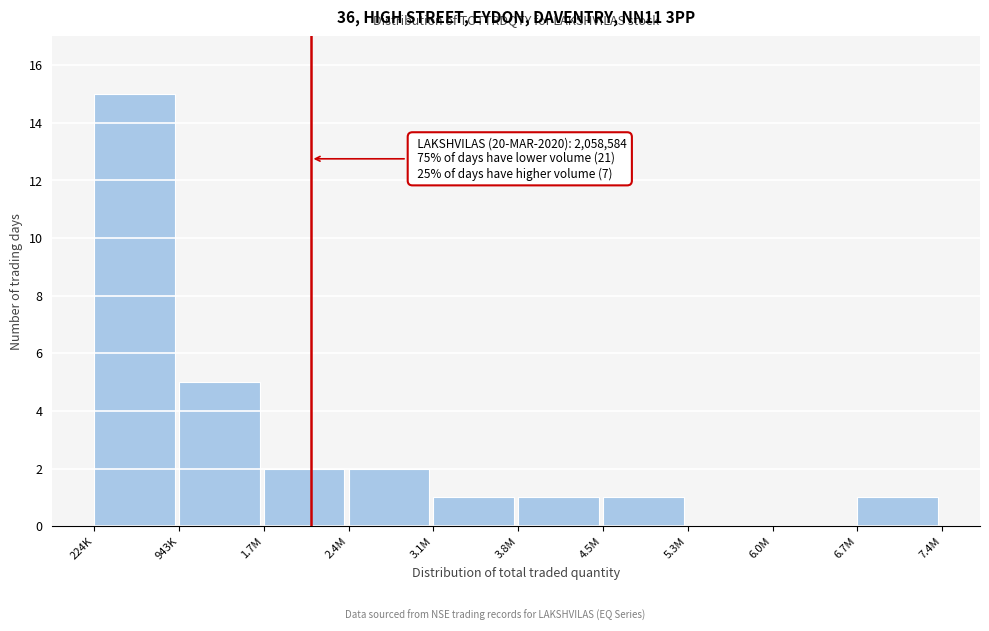

Reading left to right, what are all the values shown in this chart?

224K=15	943K=5	1.7M=2	2.4M=2	3.1M=1	3.8M=1	4.5M=1	5.3M=0	6.0M=0	6.7M=1